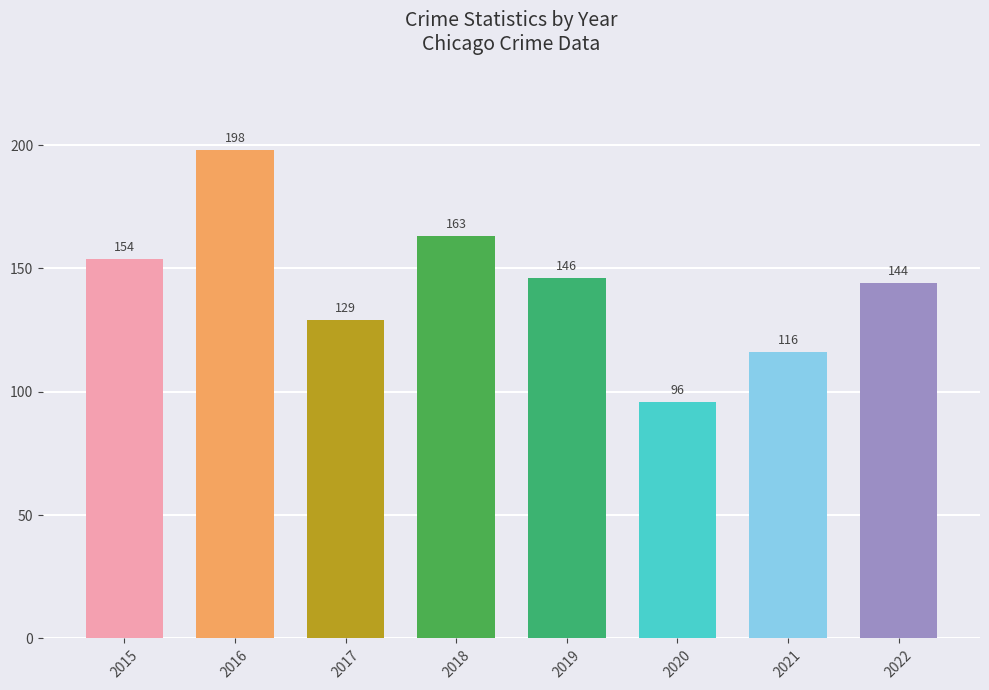

The value at 2021 is 205. True or false?

False